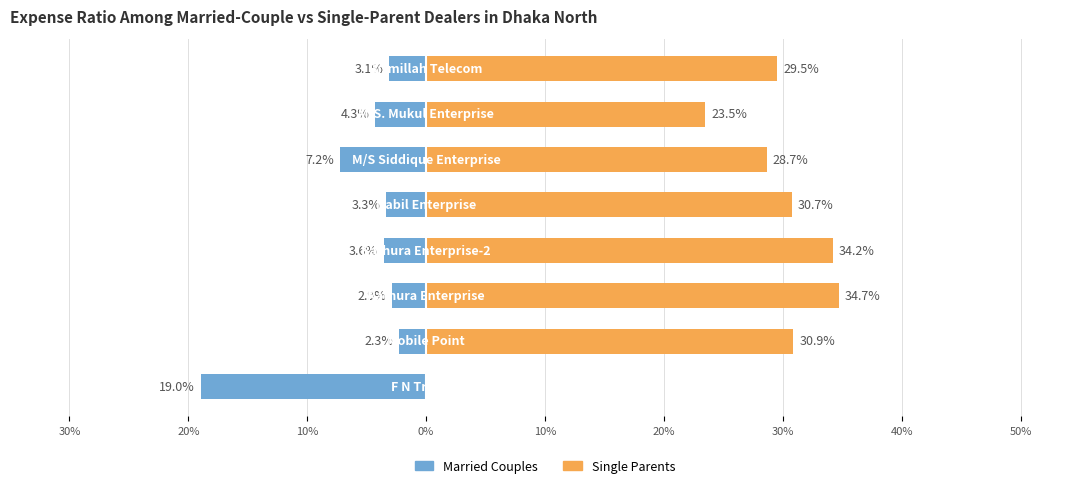

Rank the series by their average value, from highest to lowest.

Single Parents, Married Couples